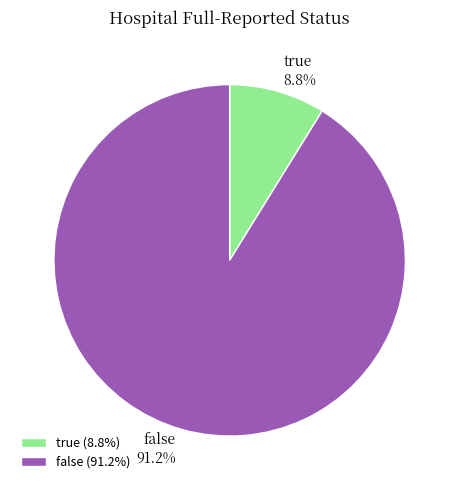

To the nearest percent, what portion does false represent?

91%